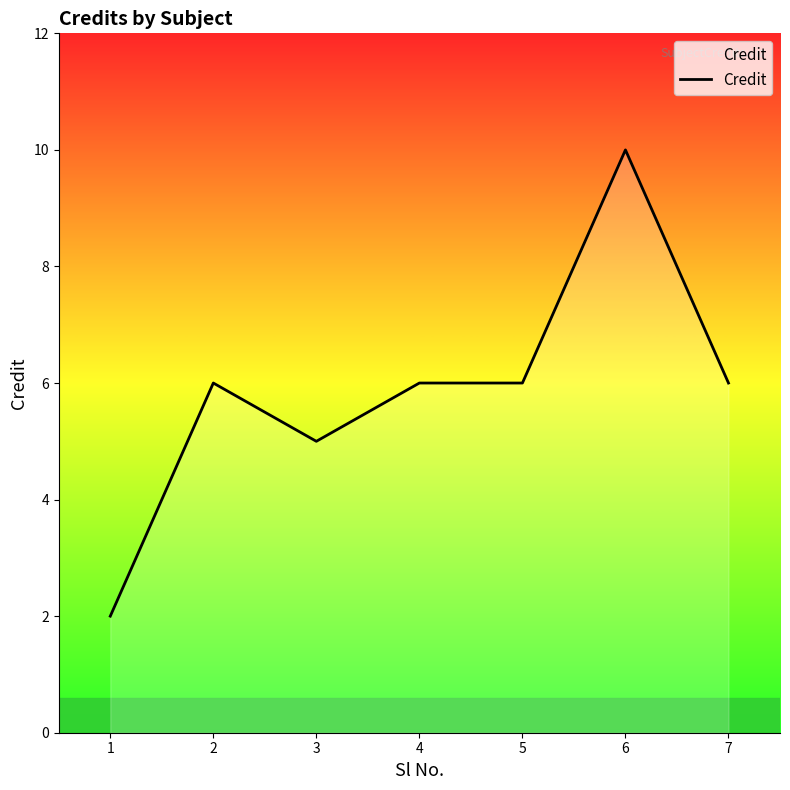

What is the minimum value shown in the chart?

2